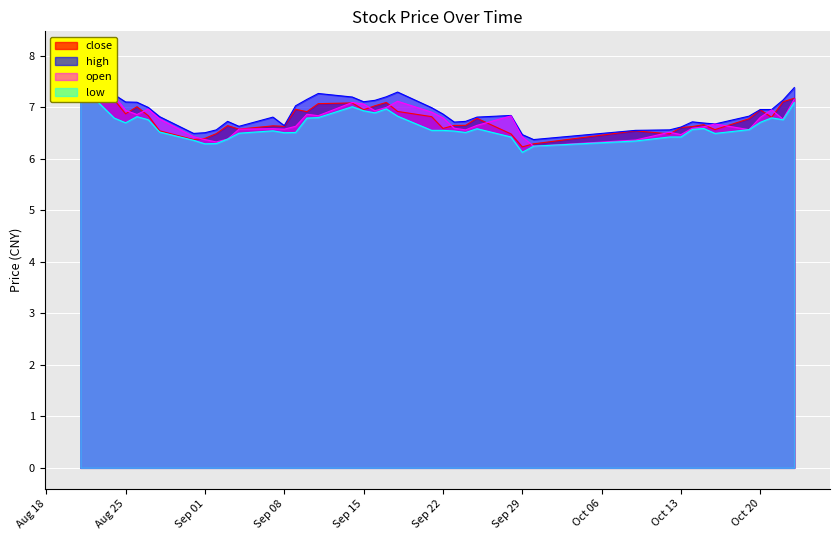

What is the difference between the second highest and minimum values in the close series?

0.9